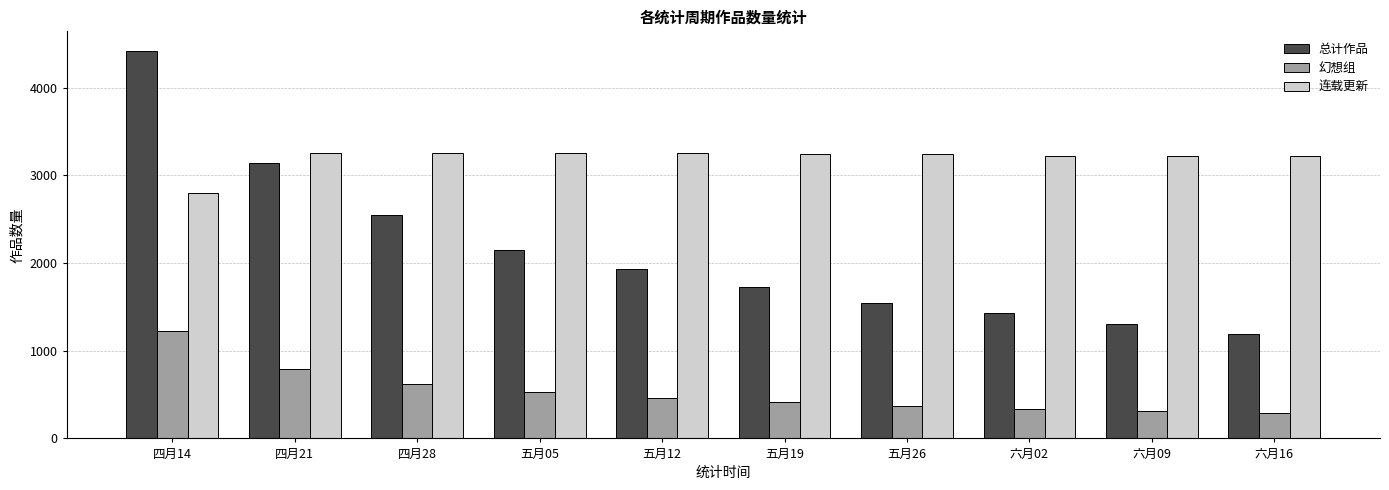

What is the label of the 9th bar from the right?

四月21